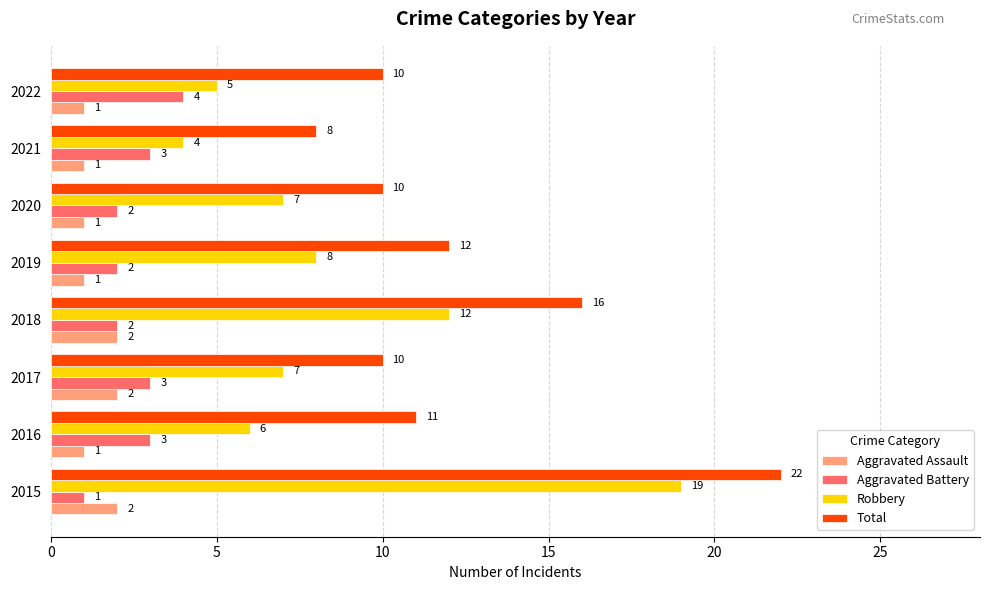

Is it true that Aggravated Battery equals 3 at 2019?

False